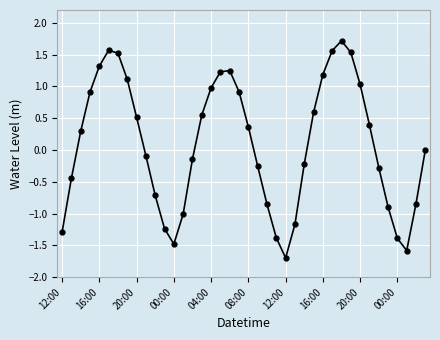

What is the smallest value displayed?

-1.7